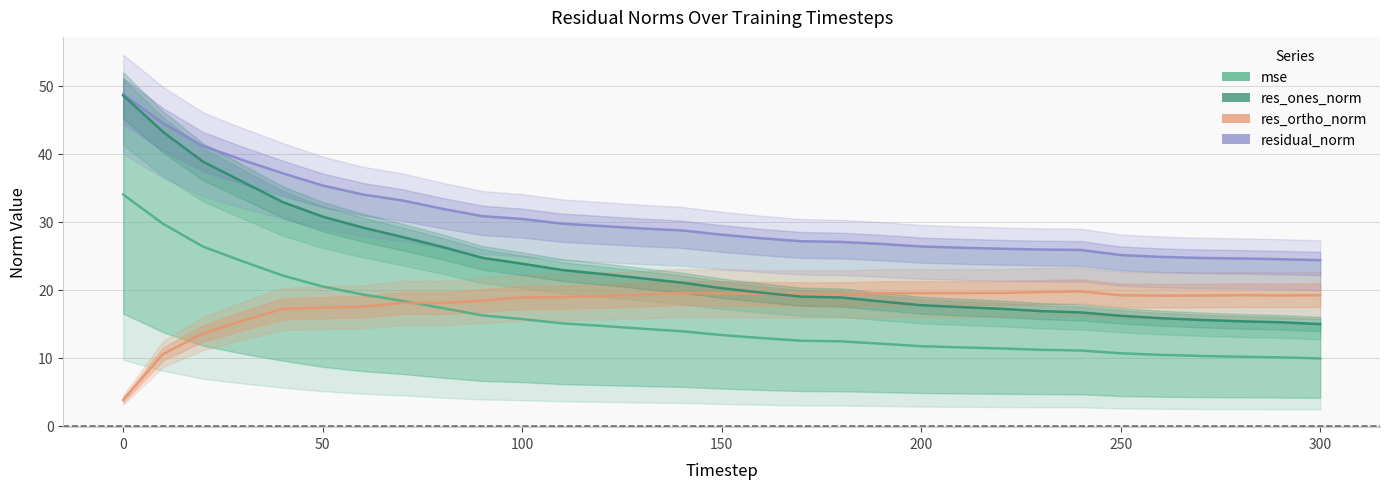

Is the value of res_ortho_norm at 22 greater than the value of mse at 300?

Yes